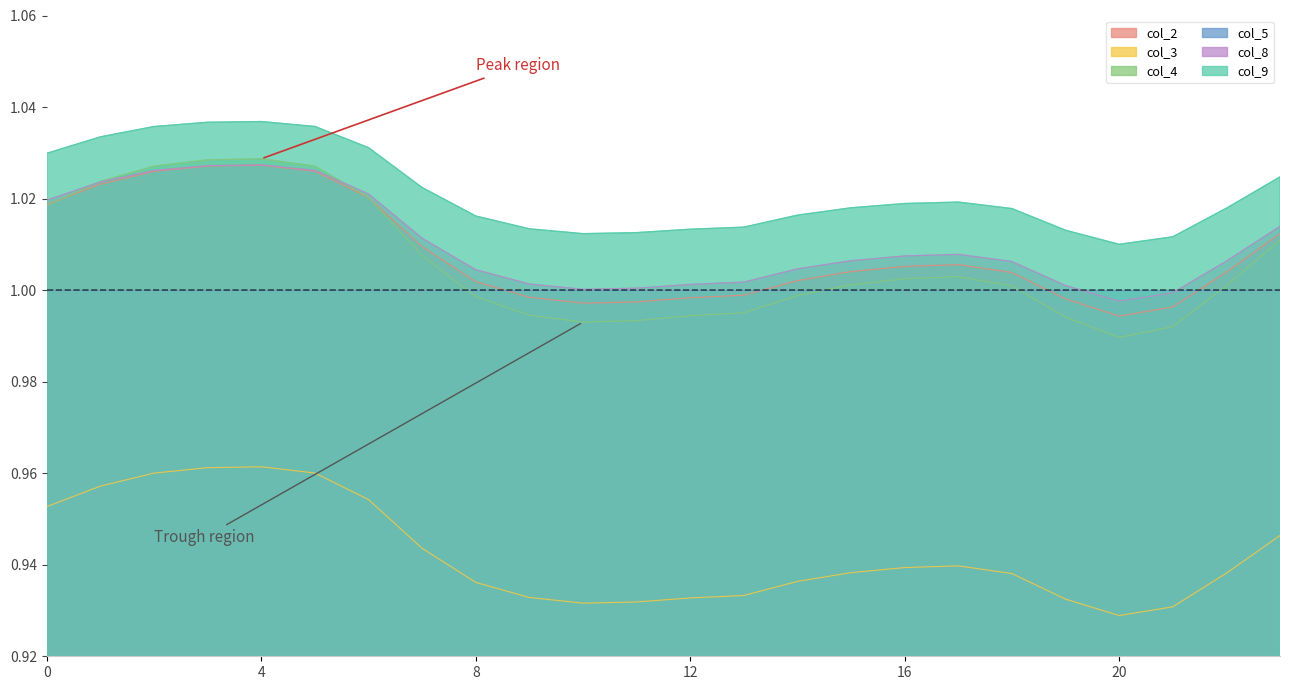

What is the sum of the col_8 values at 12 and 17?

2.0